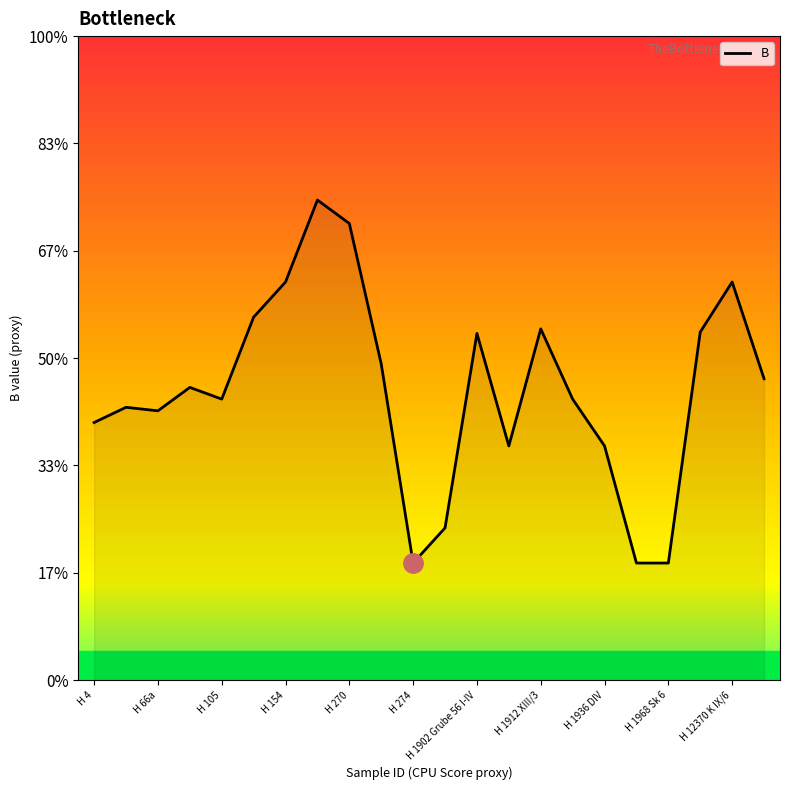

Does the chart display data point markers on the line(s)?

No